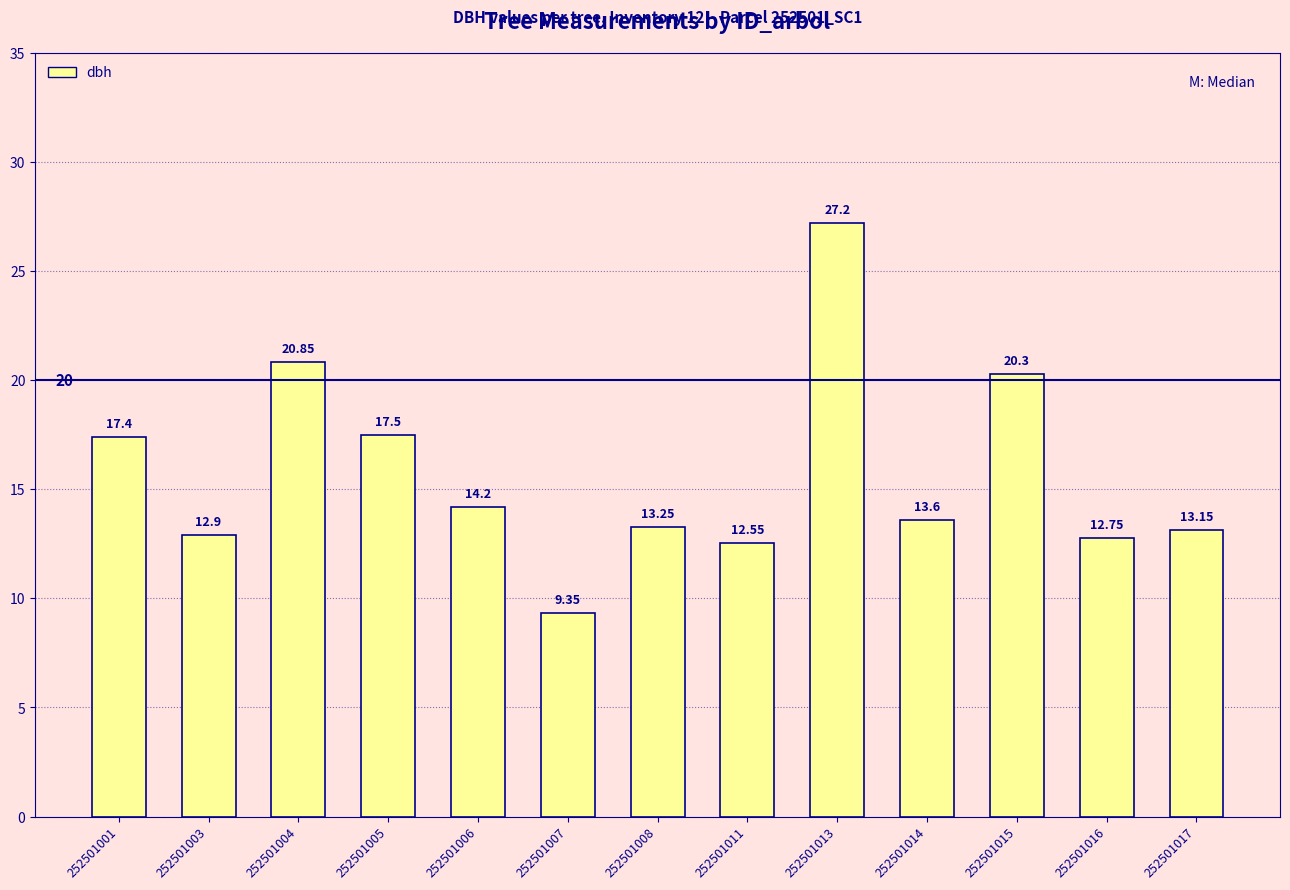

Where is the data nearest to the value 18?

252501005